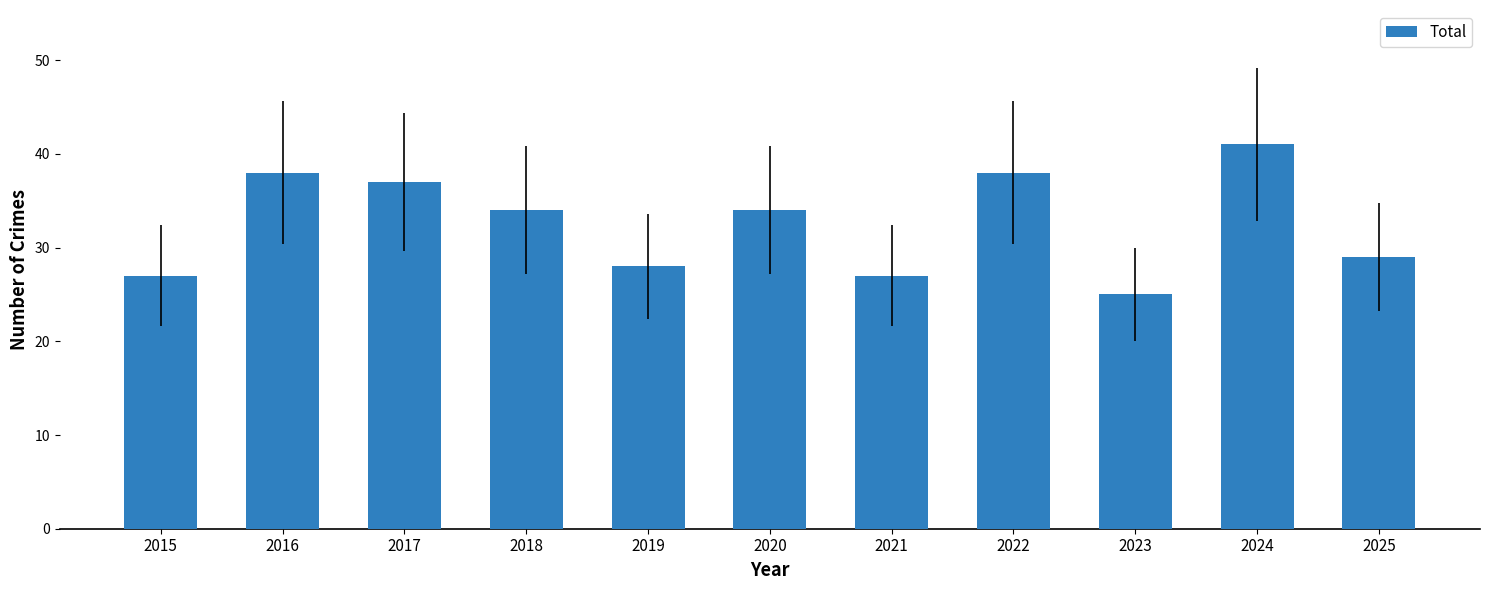

What is the minimum value shown in the chart?

25